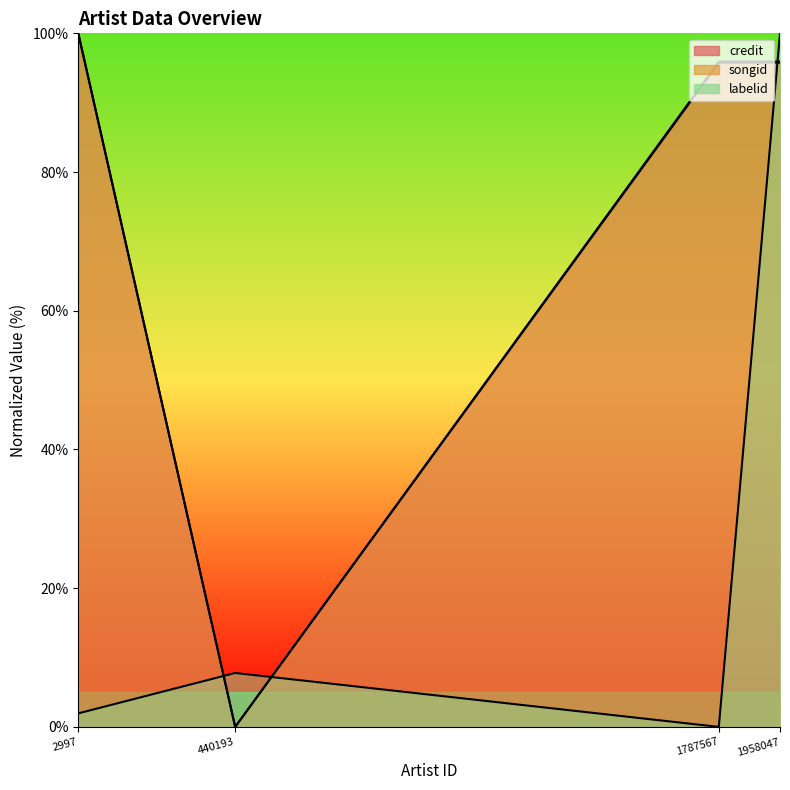

How many series are shown in this chart?

2